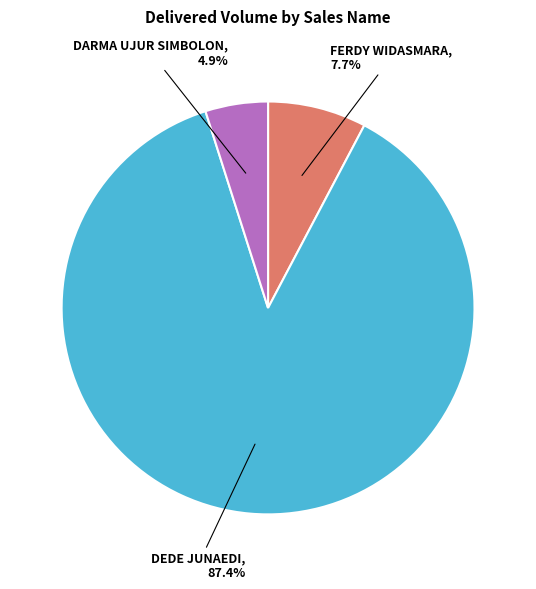

Is there a majority slice in this chart?

Yes